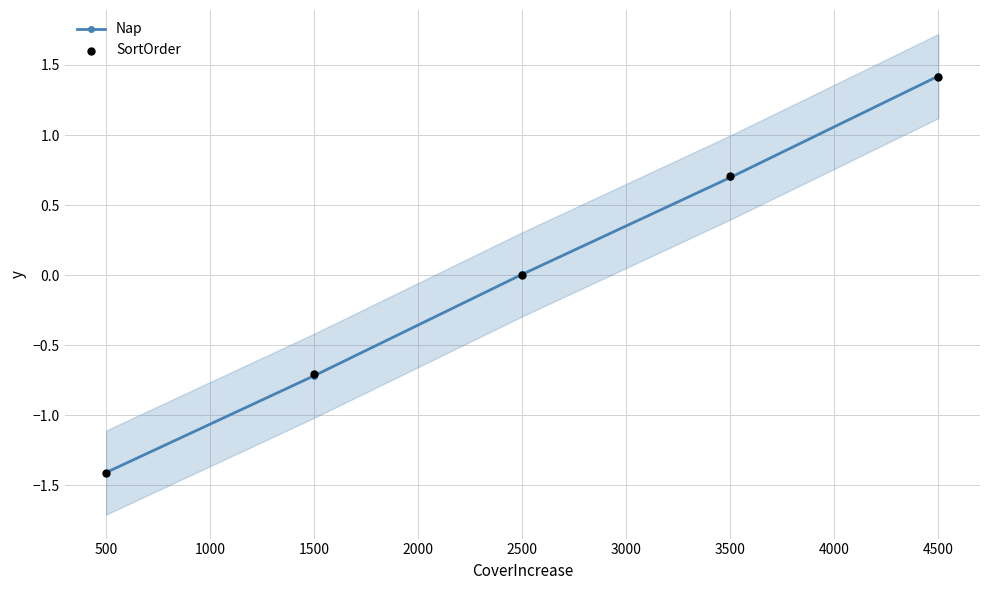

Which series contains the lowest Y value?

SortOrder